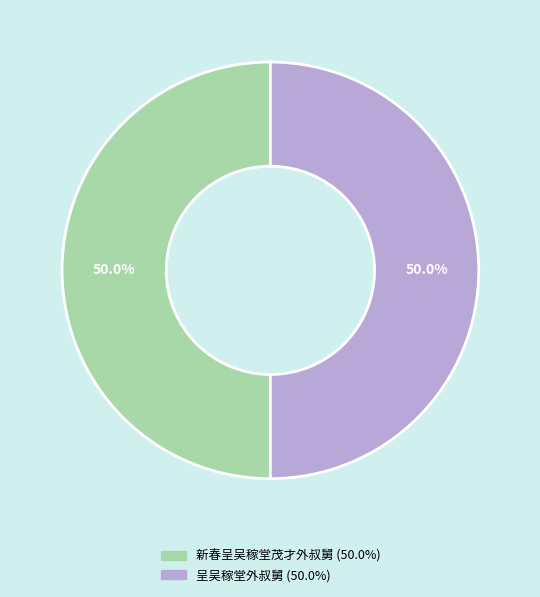

How many segments does this pie chart have?

2